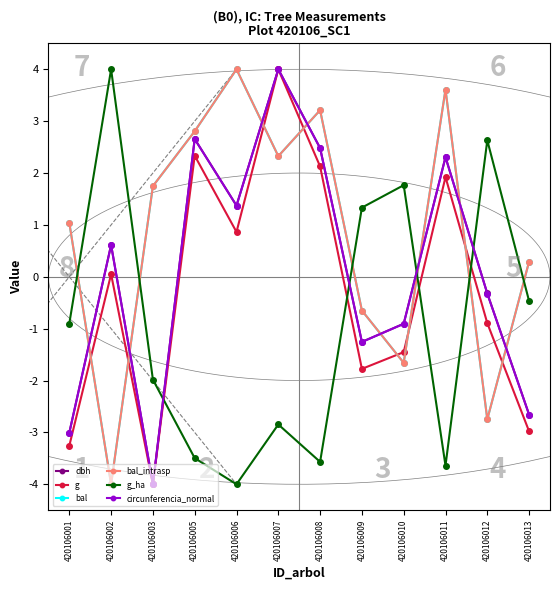

Where is g nearest to the value 0?

420106002